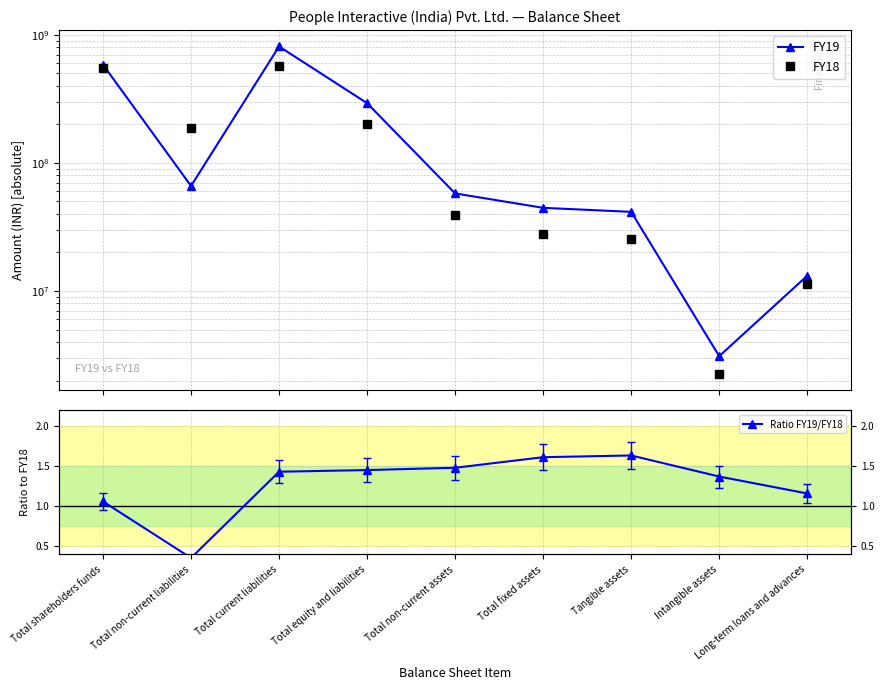

What value does the FY19 series have at Total shareholders funds?

584110279.0